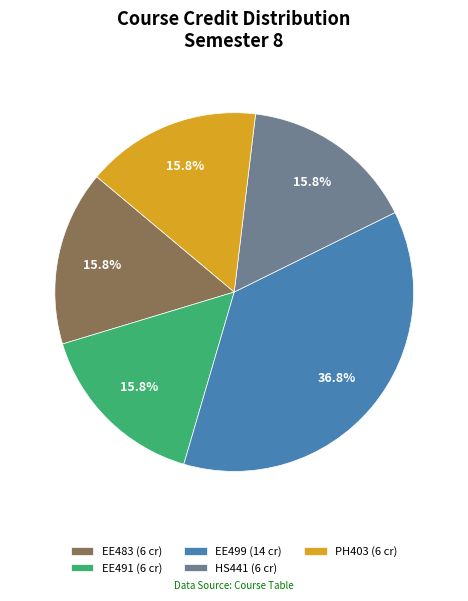

What percentage is the EE483 slice, to the nearest percent?

16%